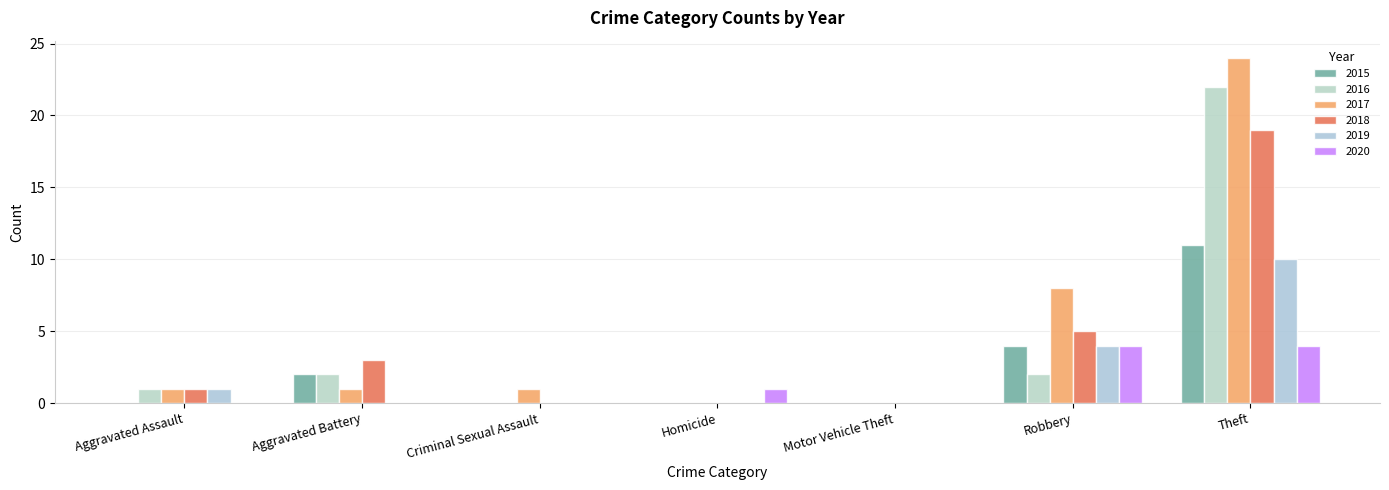

Which category has the highest value across all series?

Theft